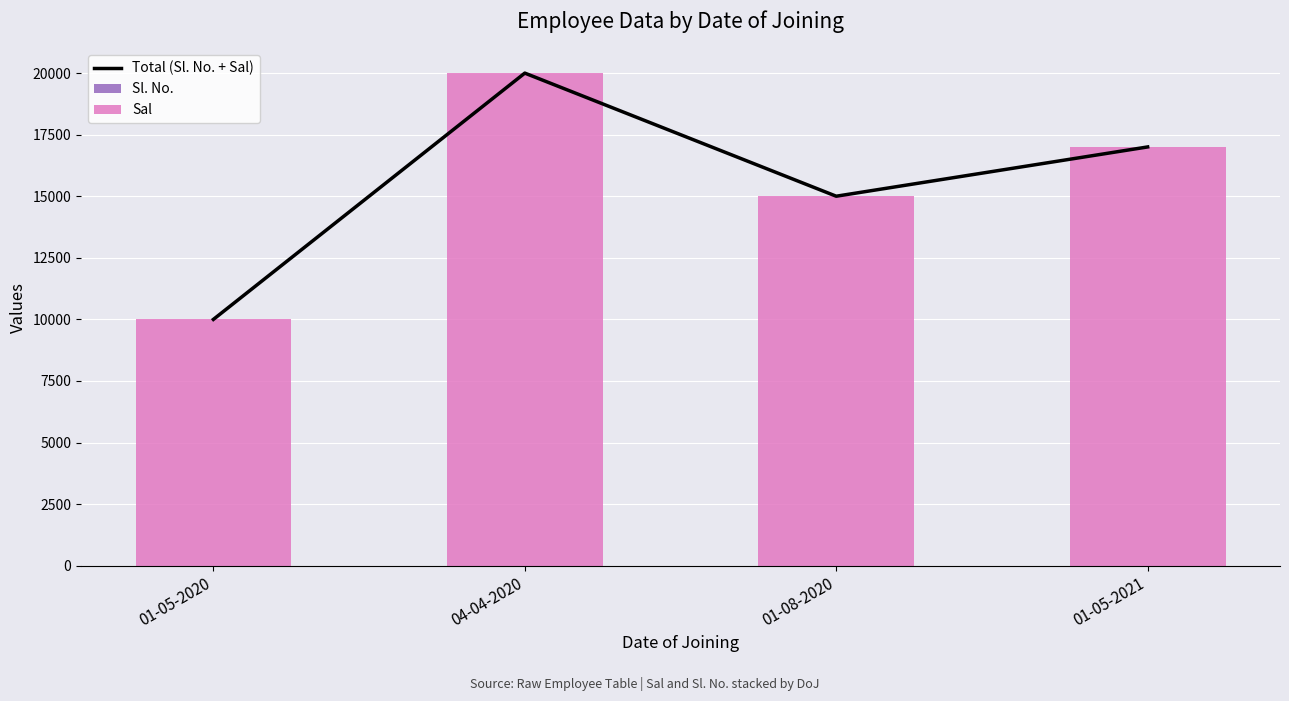

Reading right to left, transcribe all the data shown in this chart.

Total (Sl. No. + Sal): 01-05-2021=17004	01-08-2020=15003	04-04-2020=20002	01-05-2020=10001
Sl. No.: 01-05-2021=4	01-08-2020=3	04-04-2020=2	01-05-2020=1
Sal: 01-05-2021=17000	01-08-2020=15000	04-04-2020=20000	01-05-2020=10000